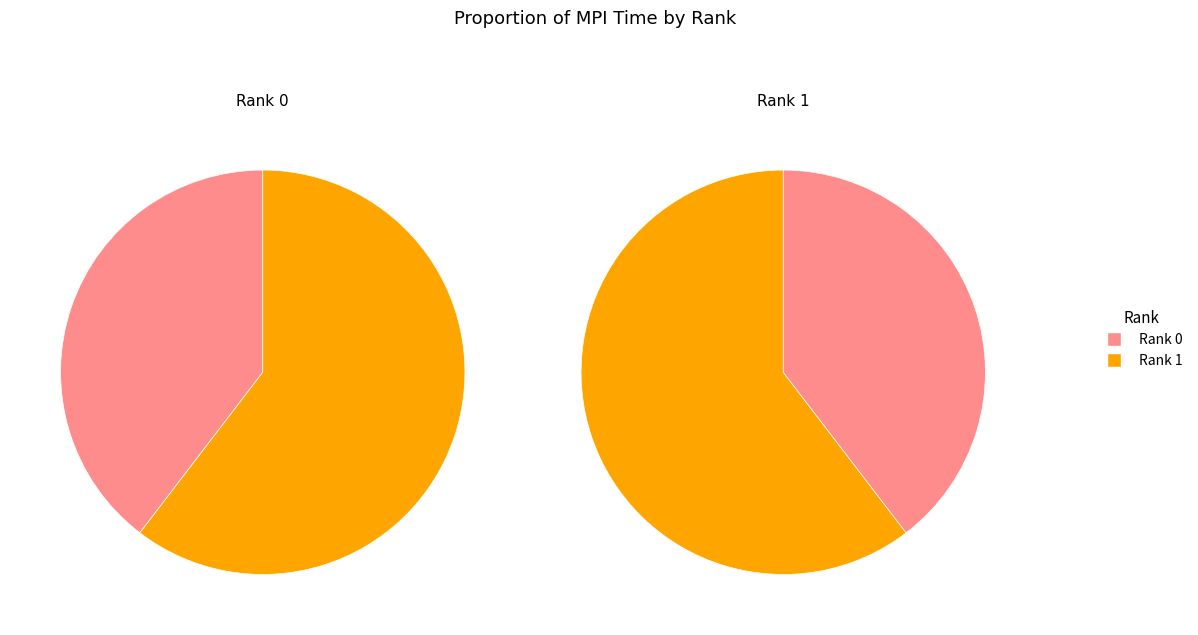

What is the ratio of the value at Rank 0 to the value at Rank 1?

0.7